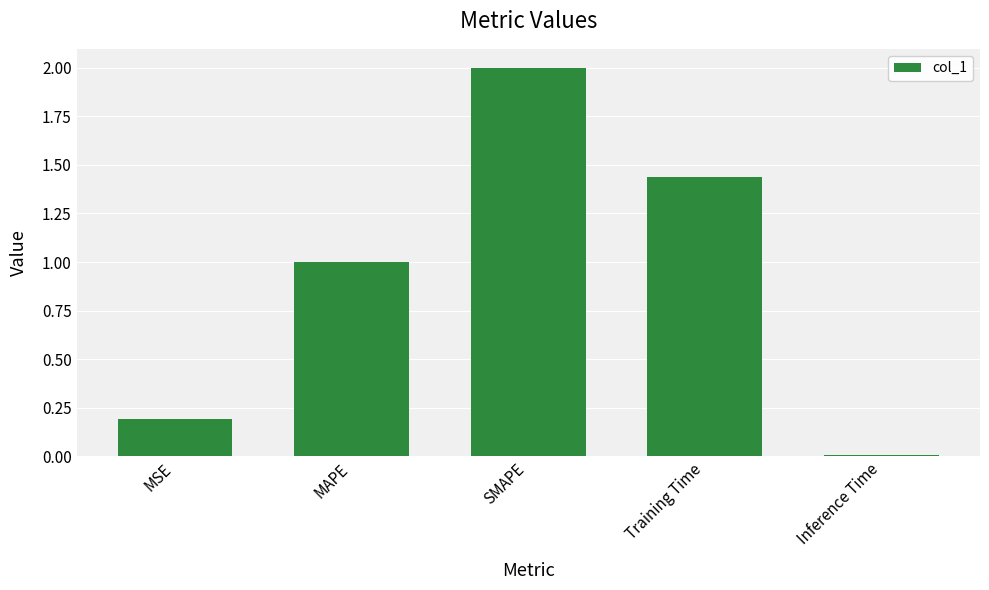

The value at SMAPE is 3.2. True or false?

False